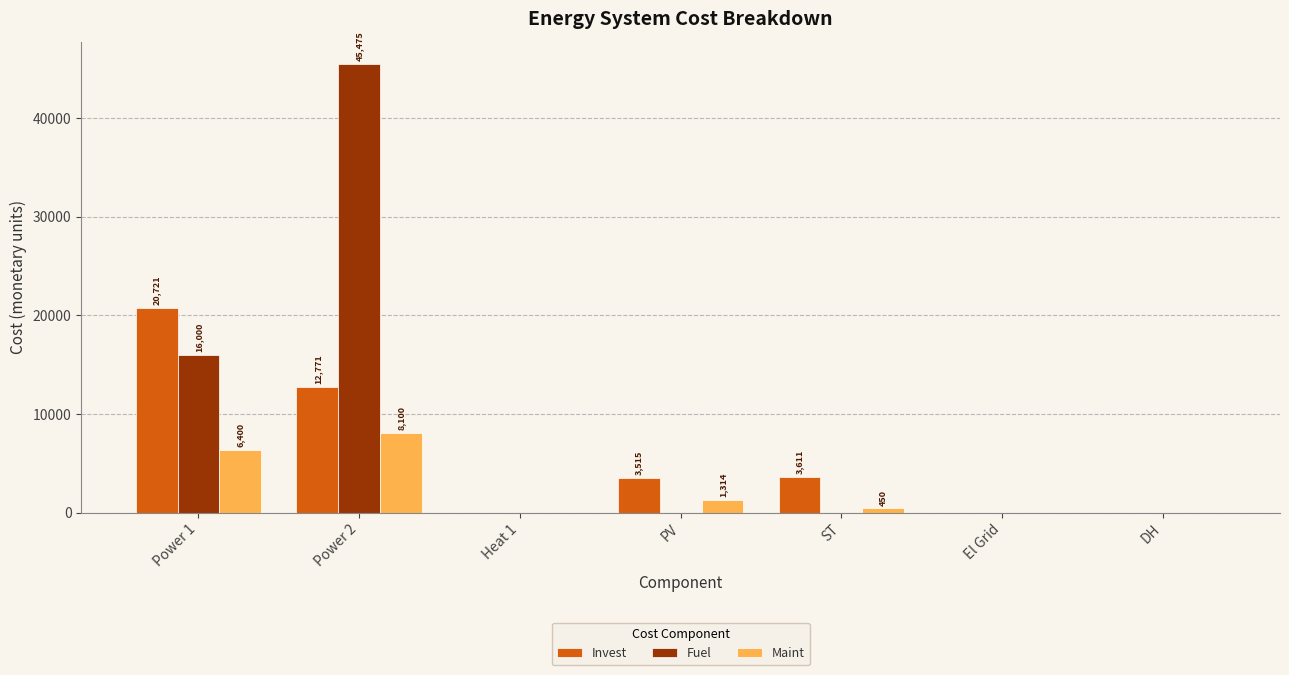

What is the sum of all Invest values?

40617.7